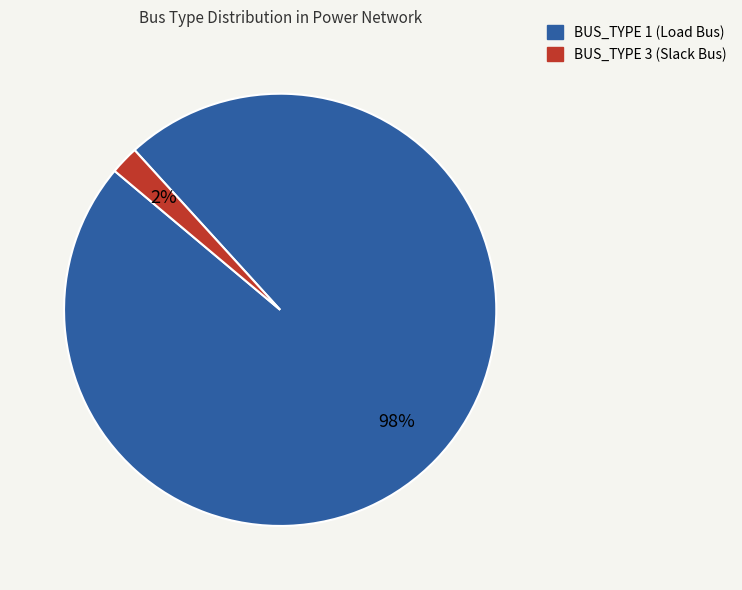

Does BUS_TYPE 1 account for over 50% of the chart?

Yes